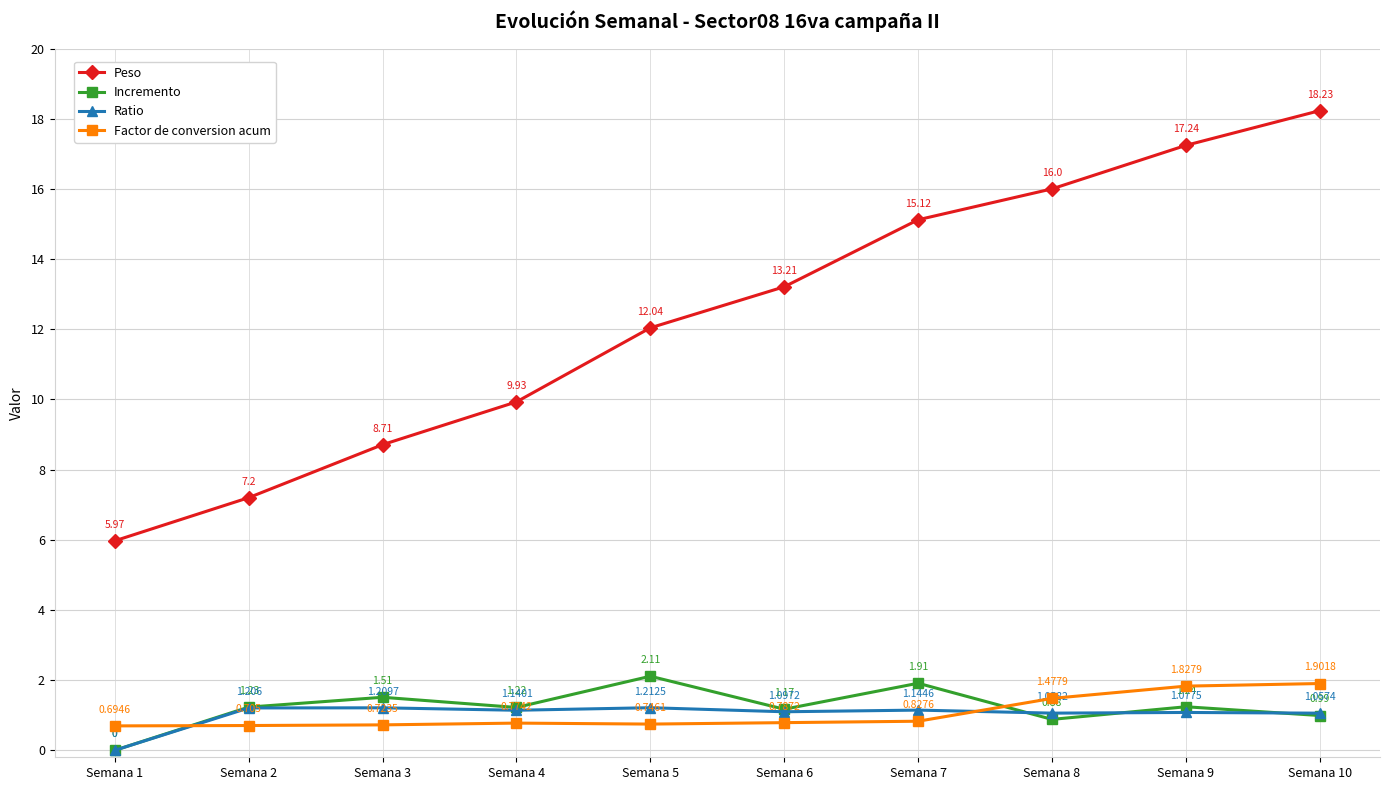

At which category does Ratio reach its first local valley?

Semana 4